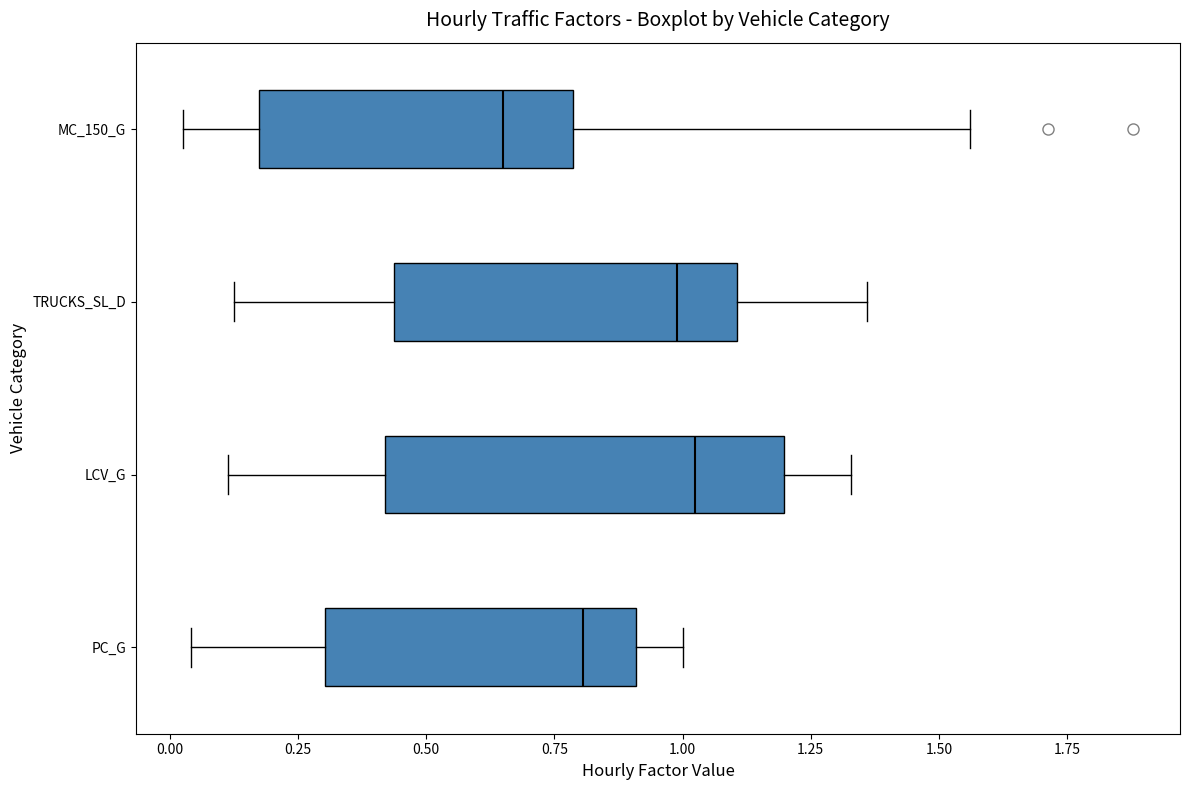

Which box's median line is the furthest to the left?

MC_150_G